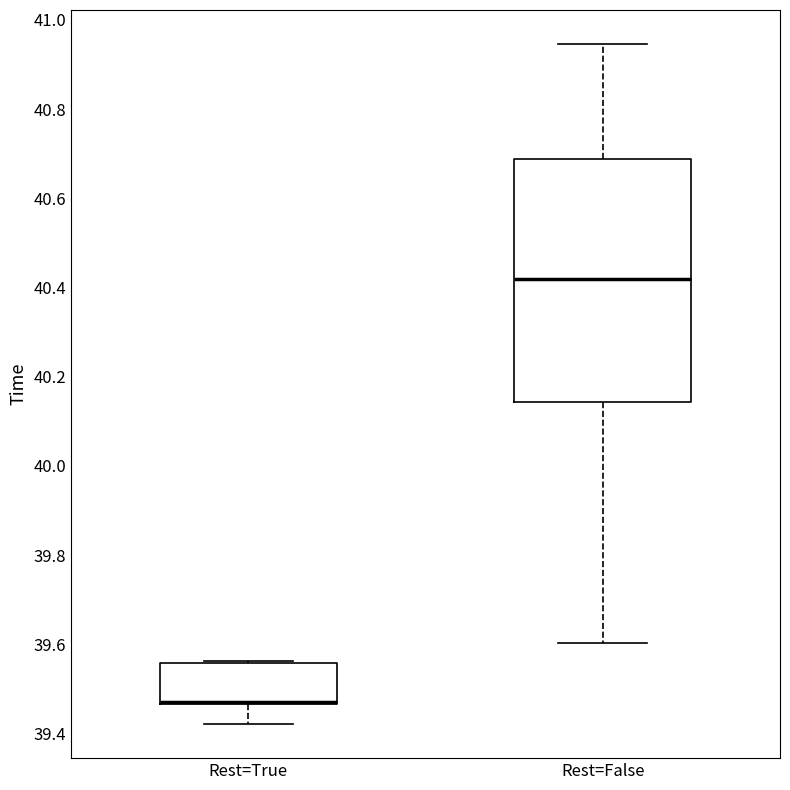

Reading left to right, transcribe this box plot: for each box, give where its median line is, the range the box spans, and where its two whiskers end, as read against the y-axis. The values are not printed on the chart, so give them approximately, as read against the axis.

Rest=True: median 39.48 (drawn on the box's lower edge), box 39.46 to 39.56, whiskers 39.42 to 39.56 (just above the box's upper edge)
Rest=False: median 40.42, box 40.14 to 40.68, whiskers 39.60 to 40.94